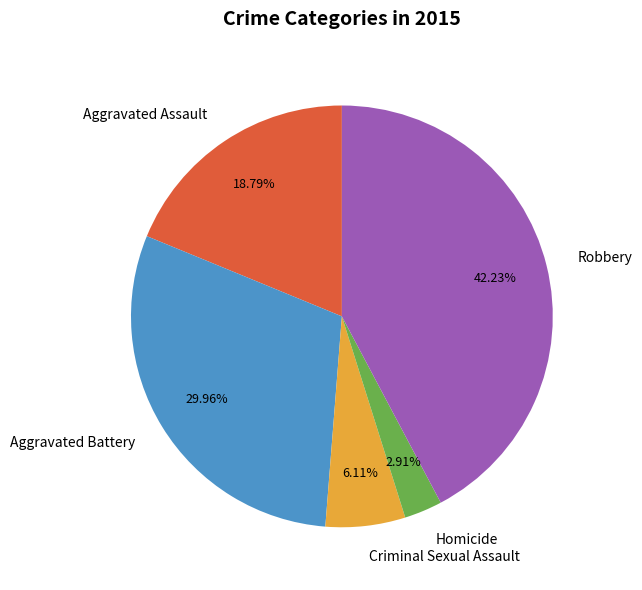

To the nearest percent, what is the difference between the largest and smallest slice percentages?

39%